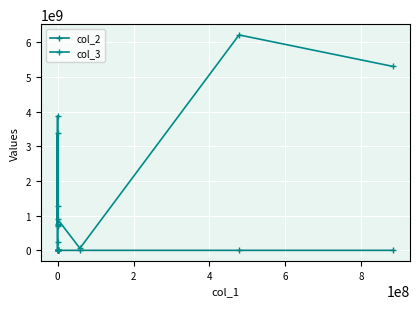

Does the chart have visible grid lines?

Yes